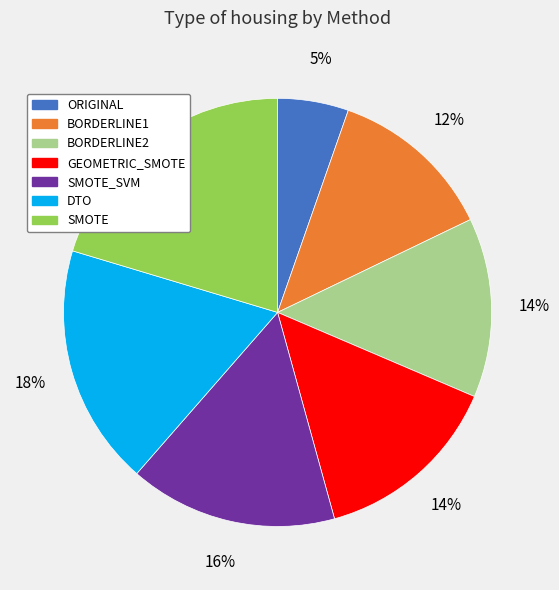

Which has a higher value, GEOMETRIC_SMOTE or SMOTE?

SMOTE